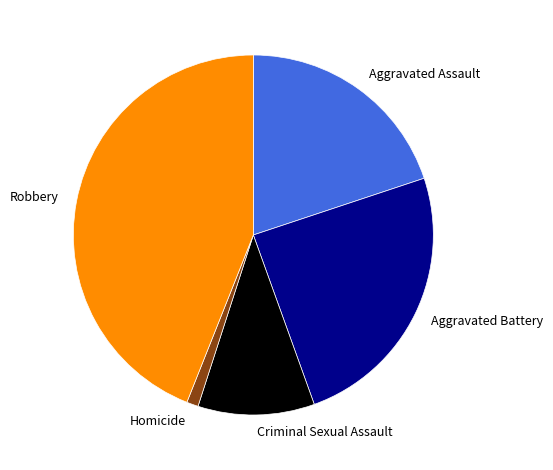

True or false: Homicide accounts for 1% of the total.

True